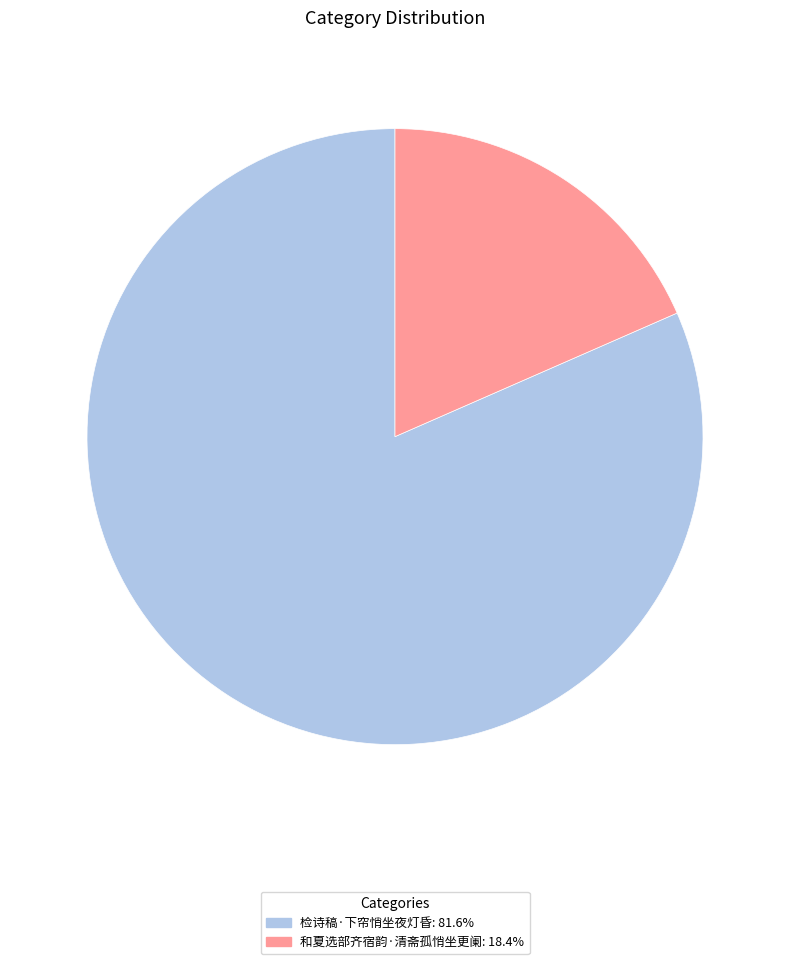

True or false: 检诗稿·下帘悄坐夜灯昏 accounts for 82% of the total.

True